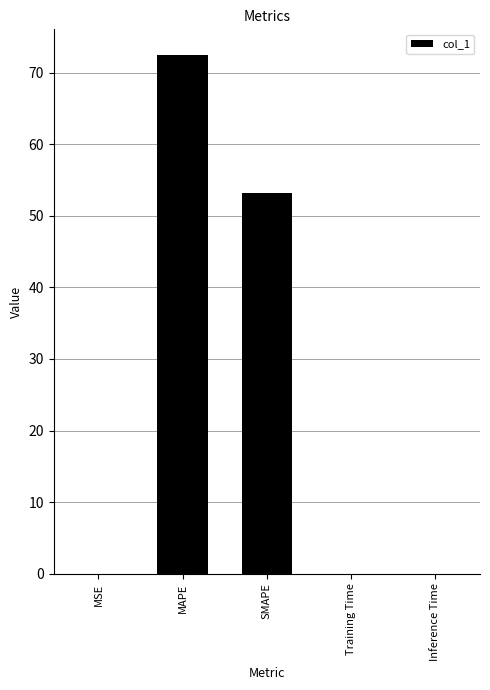

At which label is the value closest to 36?

SMAPE